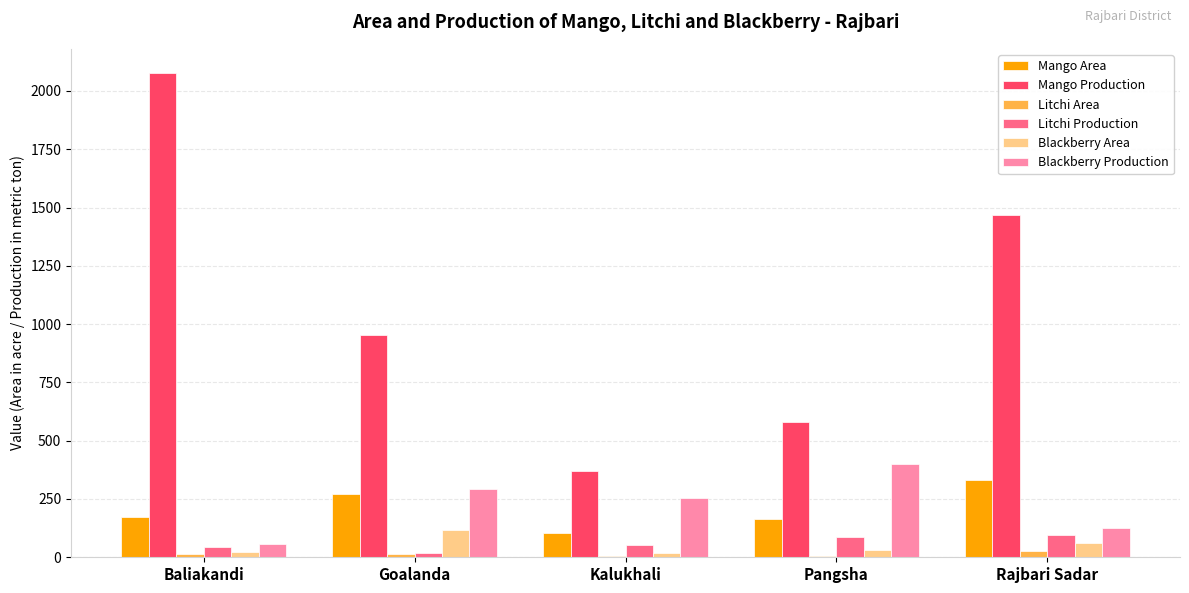

At which category is the sum across all series the highest?

Baliakandi